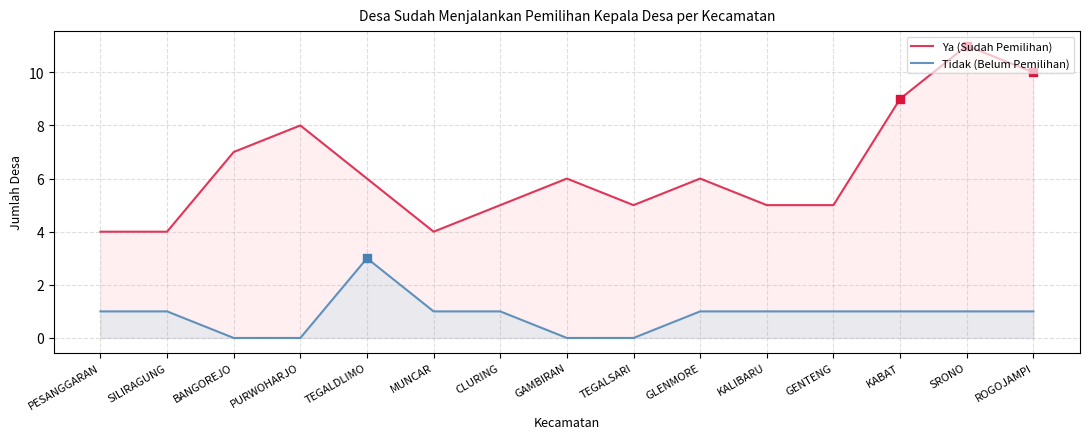

Is the value of Ya (Sudah Pemilihan) at KALIBARU greater than the value of Tidak (Belum Pemilihan) at SRONO?

Yes